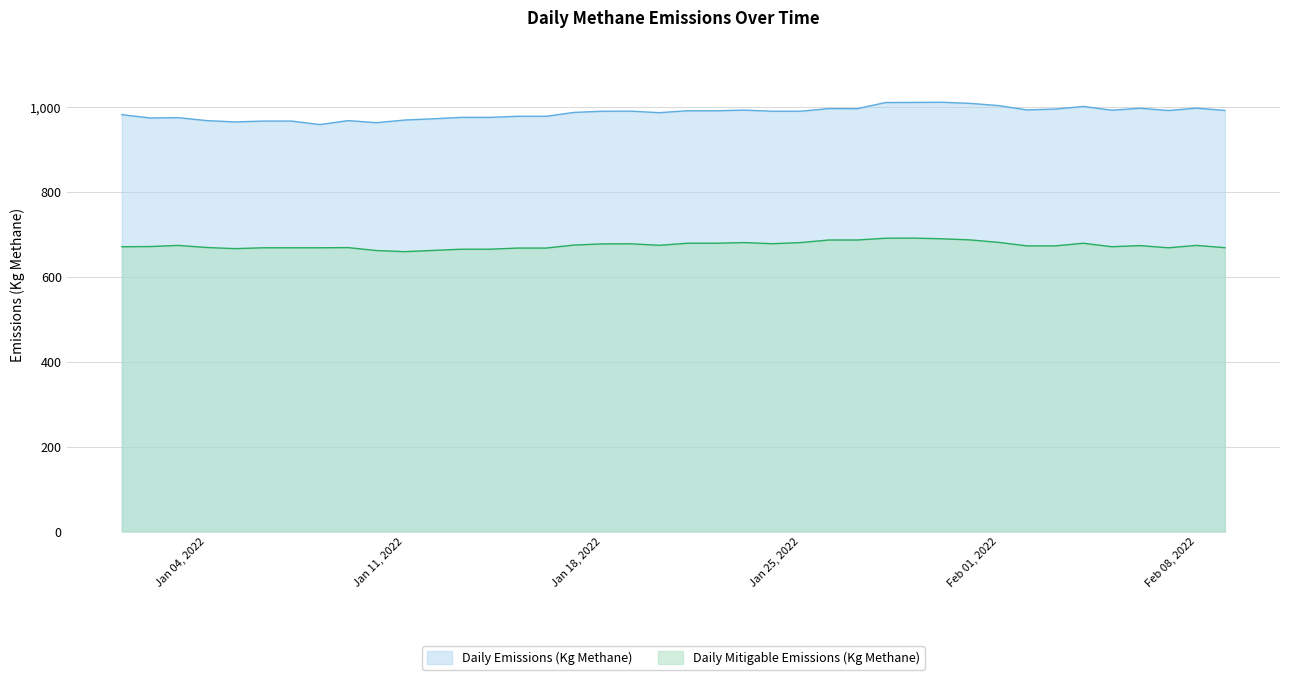

In Daily Emissions (Kg Methane), how many points are higher than both neighbors (excluding endpoints)?

9